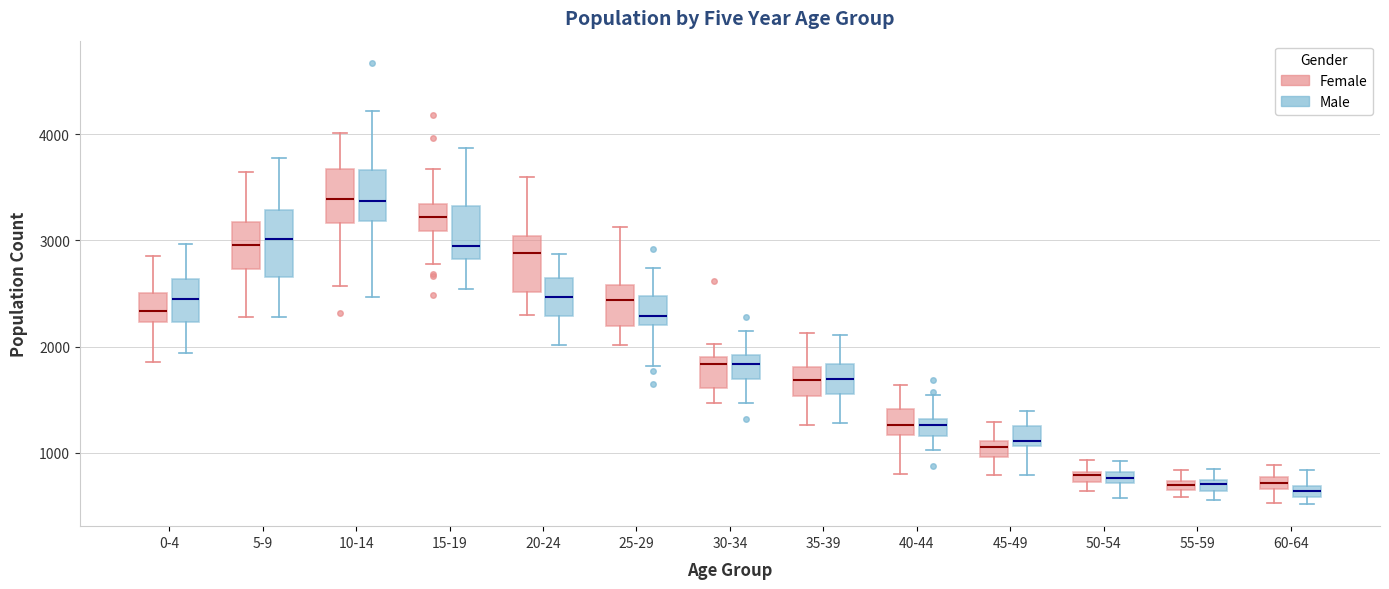

Where does the upper whisker of the box for 10-14 (Female) end on the y-axis? The values are not printed on the chart, so give them approximately, as read against the axis.

4000